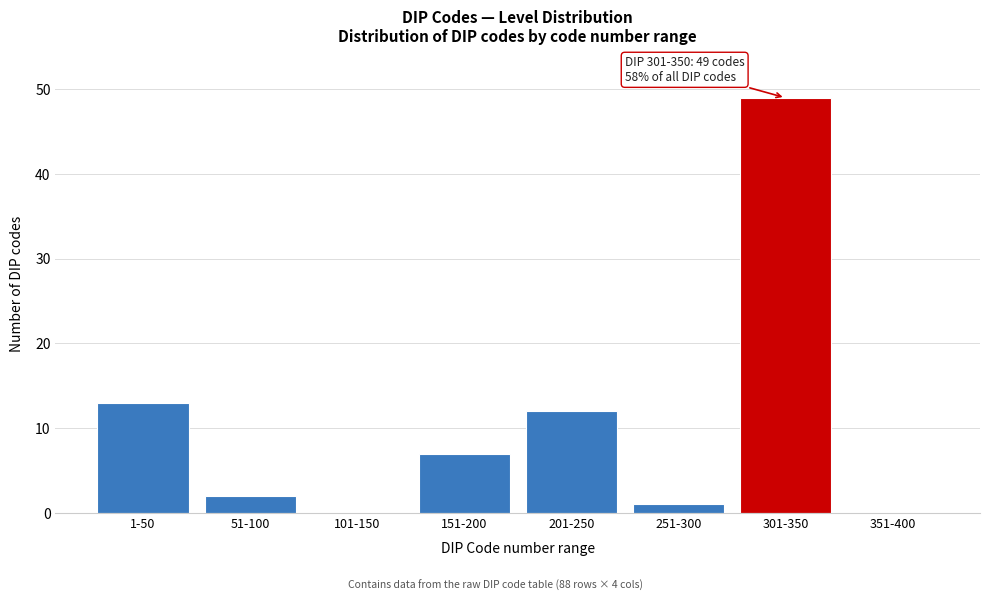

Reading left to right, transcribe all the data shown in this chart.

1-50=13	51-100=2	101-150=0	151-200=7	201-250=12	251-300=1	301-350=49	351-400=0